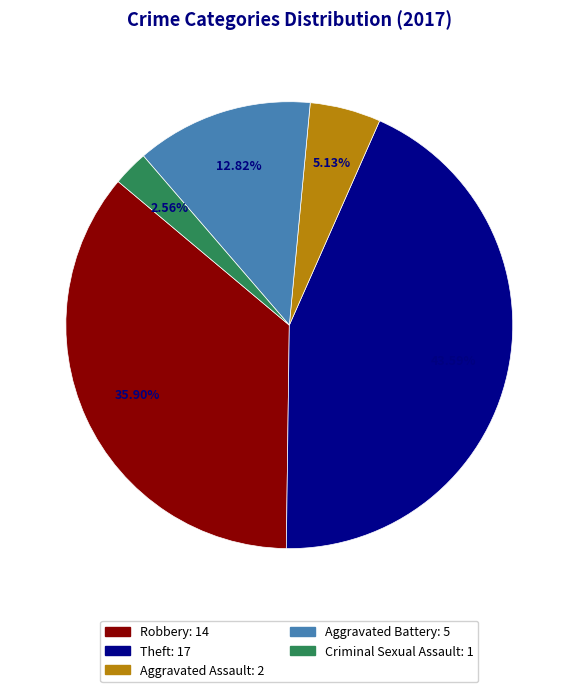

How many segments does this pie chart have?

5